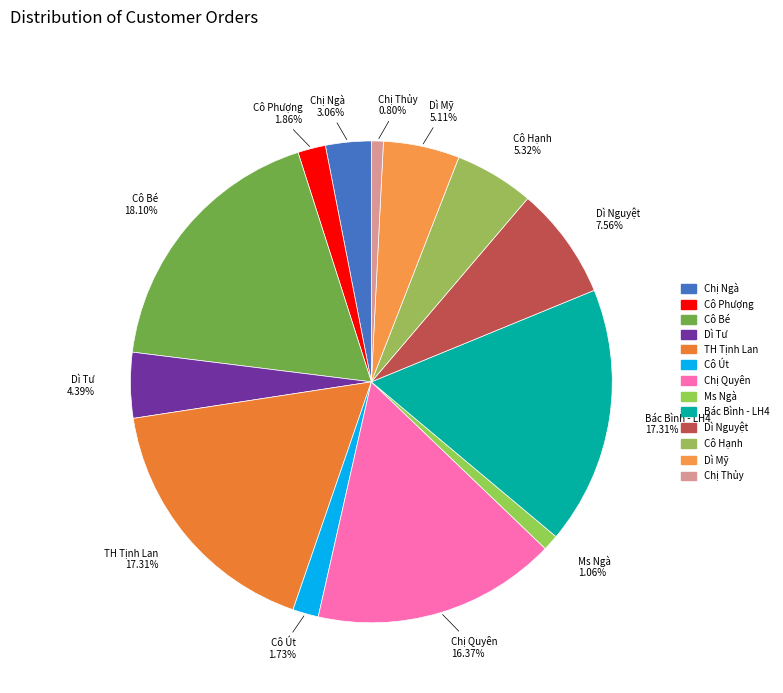

Rank the categories by value from lowest to highest.

Chị Thủy, Ms Ngà, Cô Út, Cô Phượng, Chị Ngà, Dì Tư, Dì Mỹ, Cô Hạnh, Dì Nguyệt, Chị Quyên, TH Tịnh Lan, Bác Bình - LH4, Cô Bé